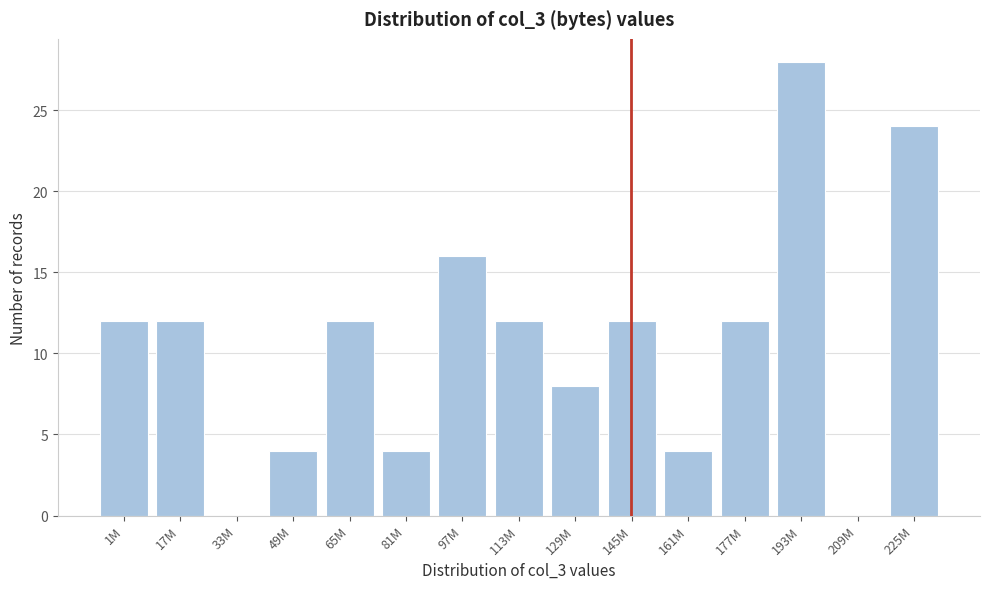

Reading left to right, transcribe all the data shown in this chart.

1M=12	17M=12	33M=0	49M=4	65M=12	81M=4	97M=16	113M=12	129M=8	145M=12	161M=4	177M=12	193M=28	209M=0	225M=24